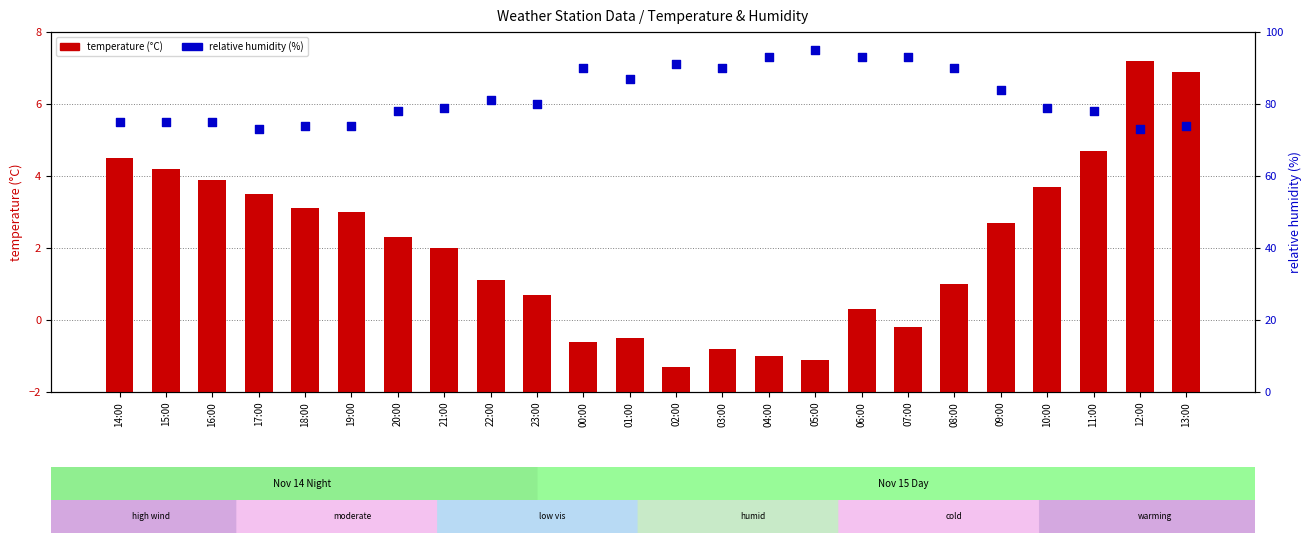

Which series reaches the minimum Y coordinate?

temperature